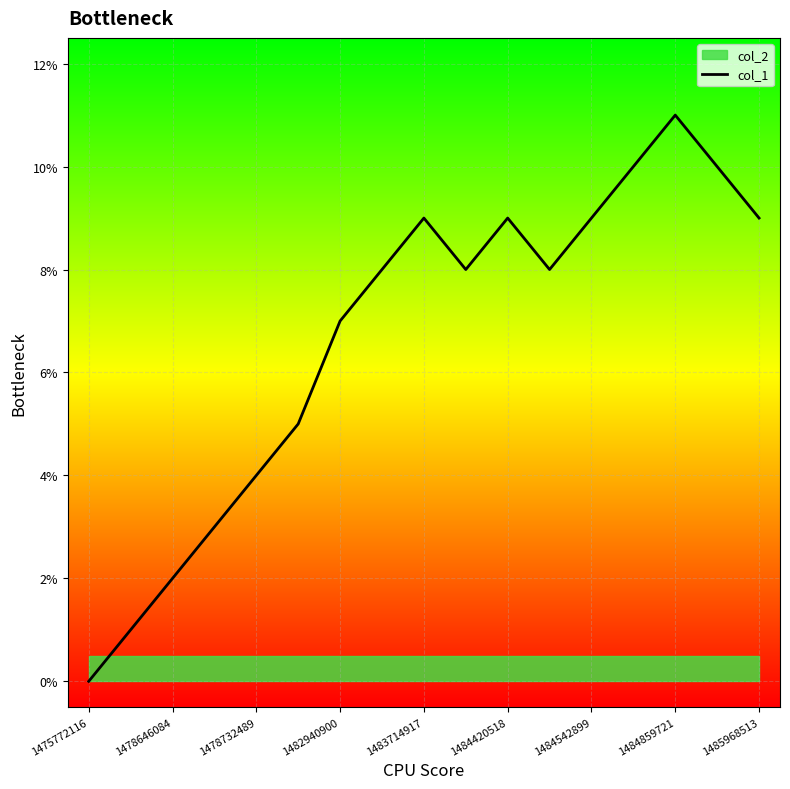

Is this an area chart (filled region under the line)?

No